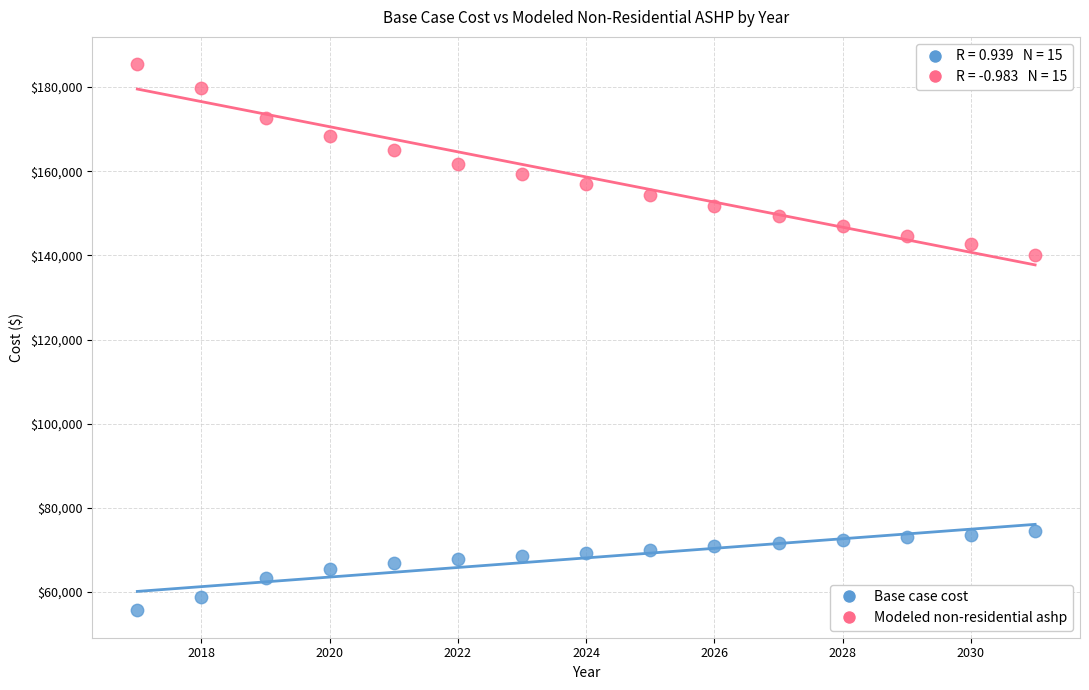

Across all data points, what is the range of Y values (max minus min)?

129789.8